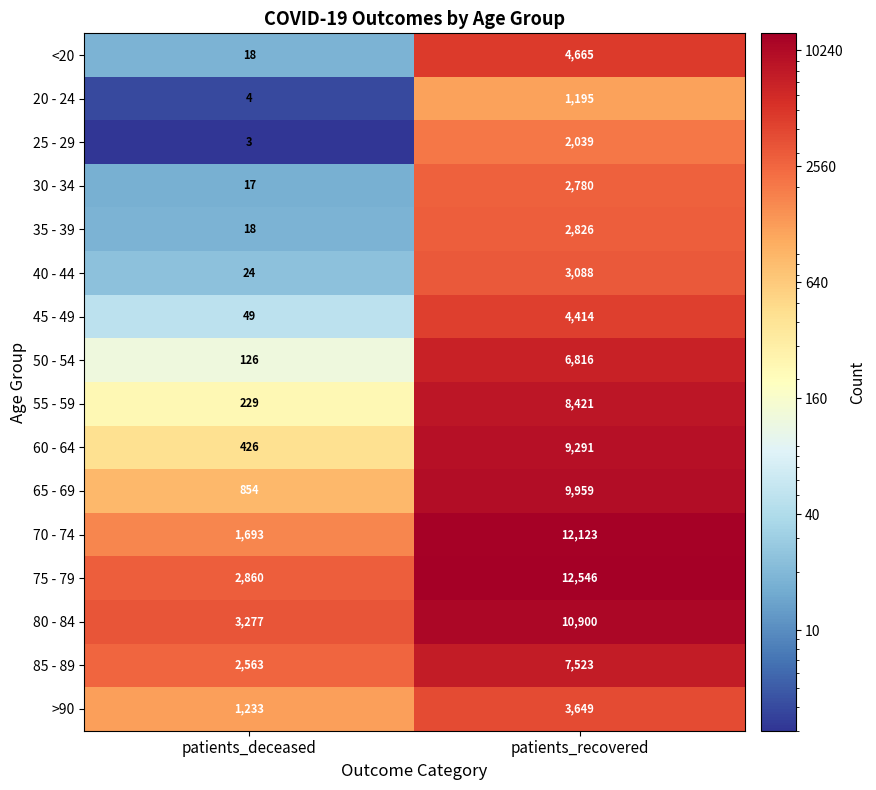

What is the spread (max minus min) of values at patients_deceased?

3274